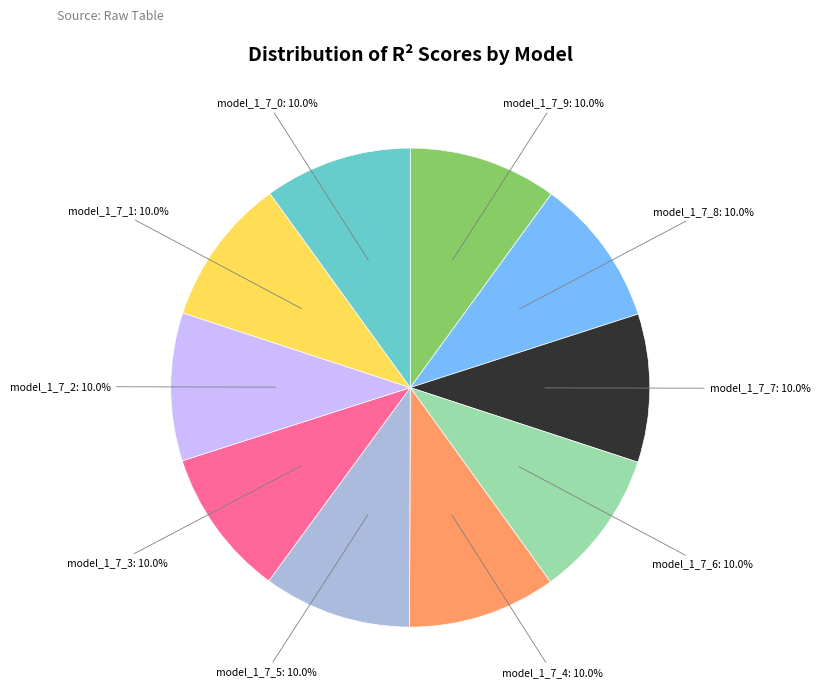

Does any single category account for the majority?

No